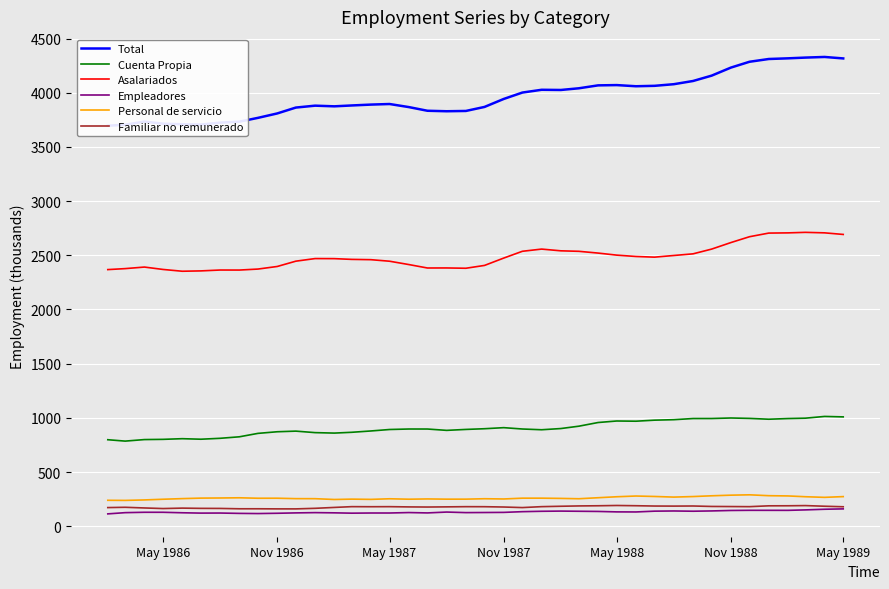

The value of Empleadores at Nov 1988 is 145.9. True or false?

True